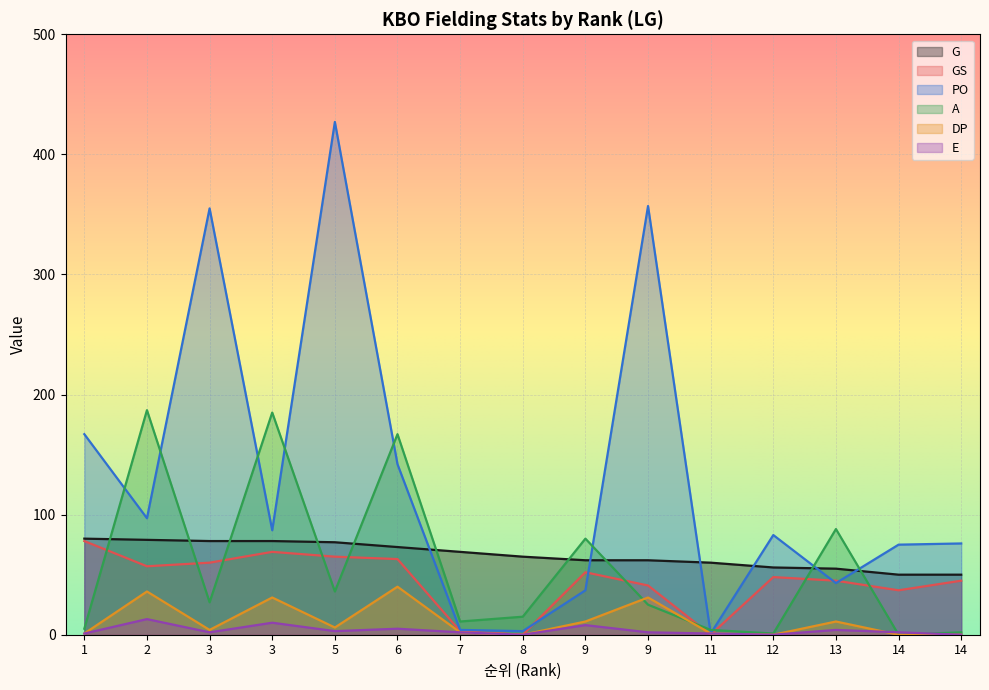

What is the sum of the DP values at 2 and 9?

47